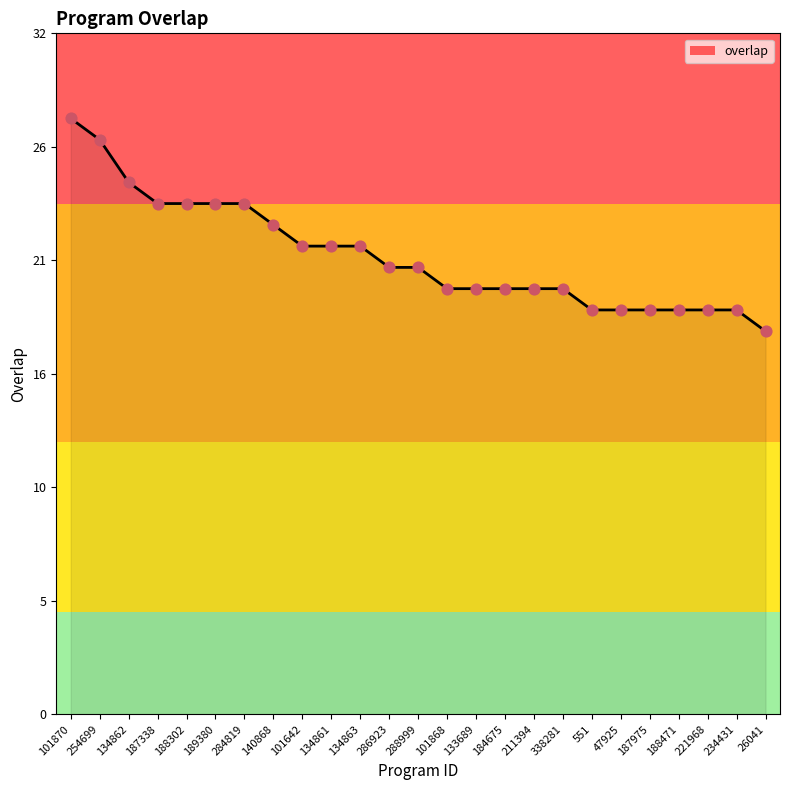

Does the chart have visible grid lines?

No